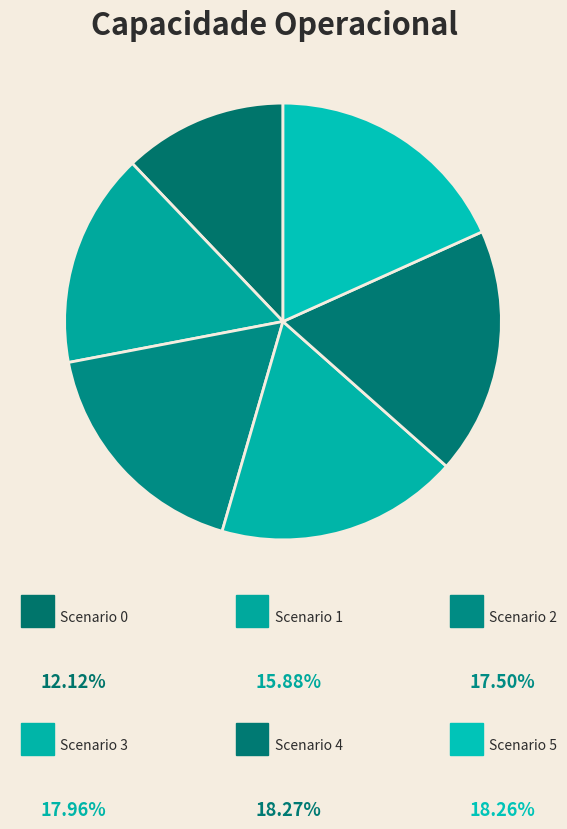

How many segments does this pie chart have?

6